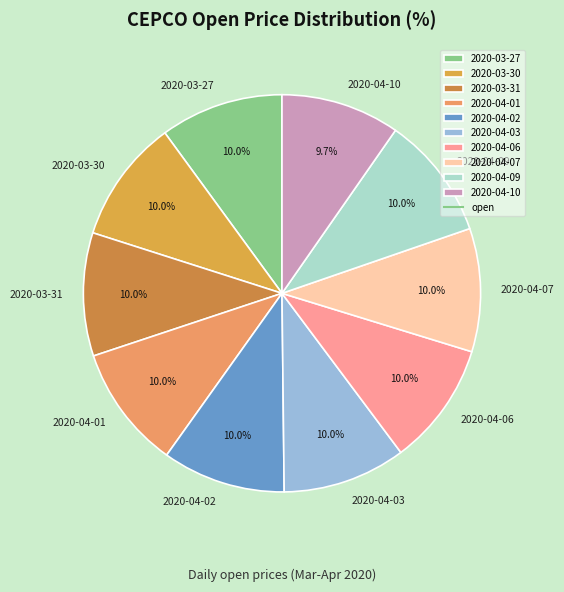

Is there any slice that represents more than half of the pie?

No